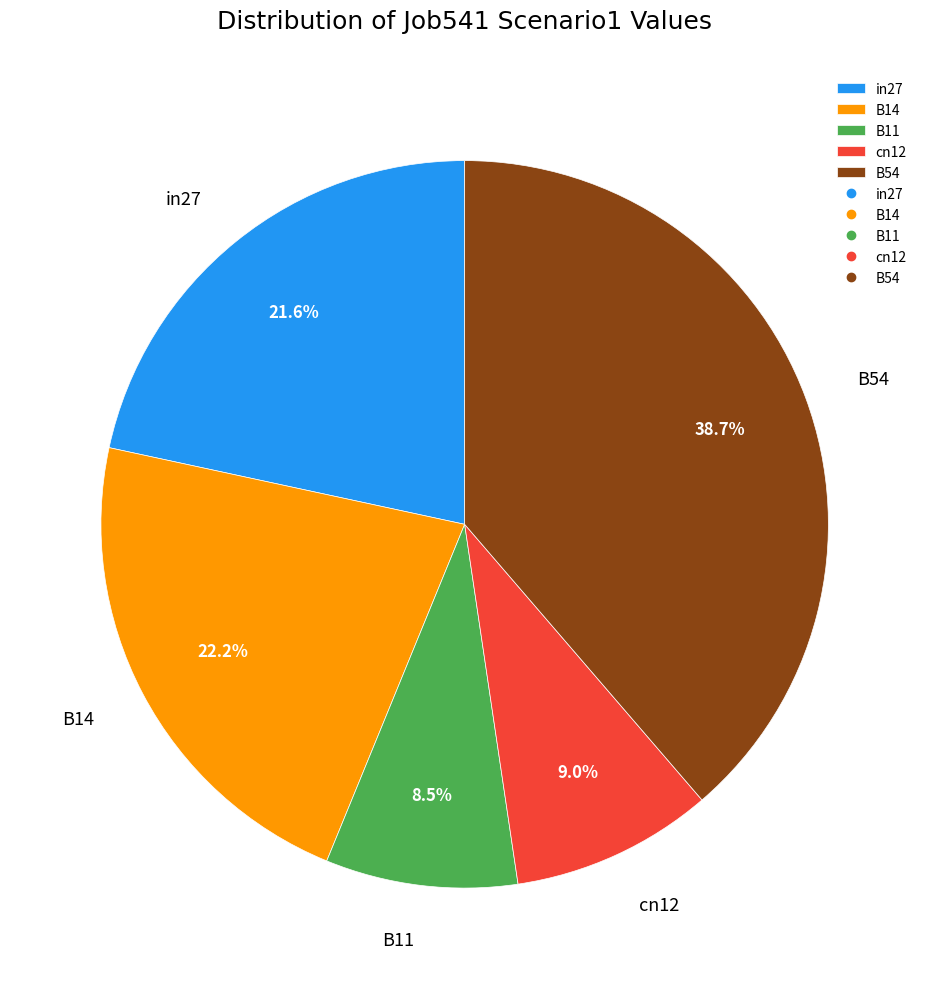

To the nearest percent, what is the difference between the B54 and B14 slice percentages?

16%